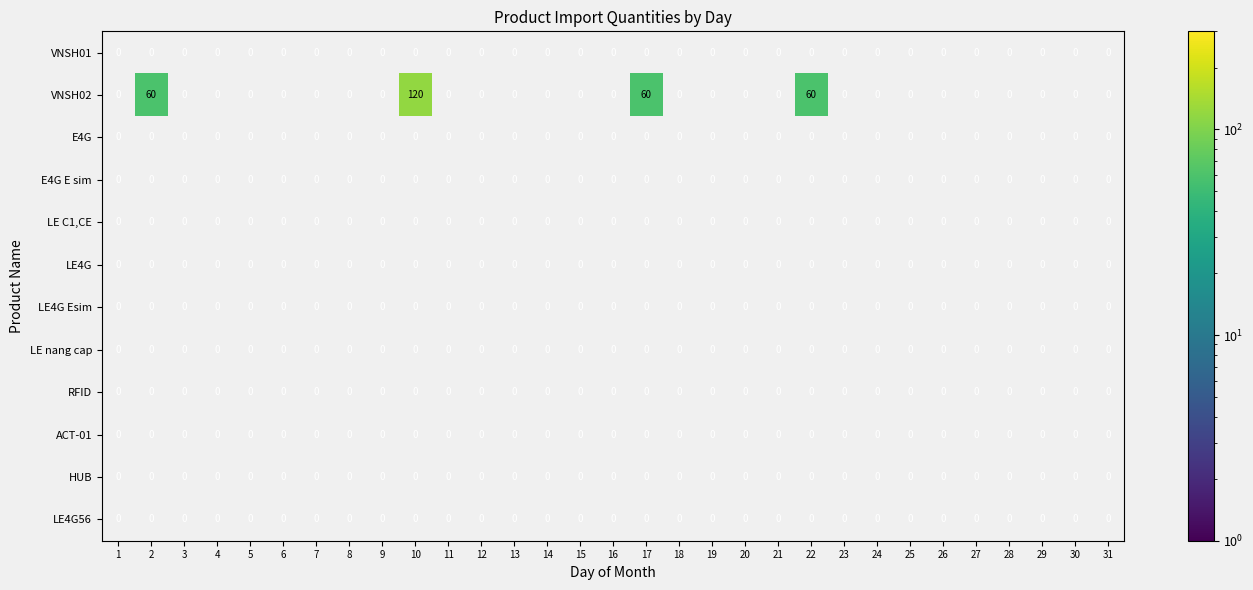

The LE C1,CE series shows 0 at 7. True or false?

True